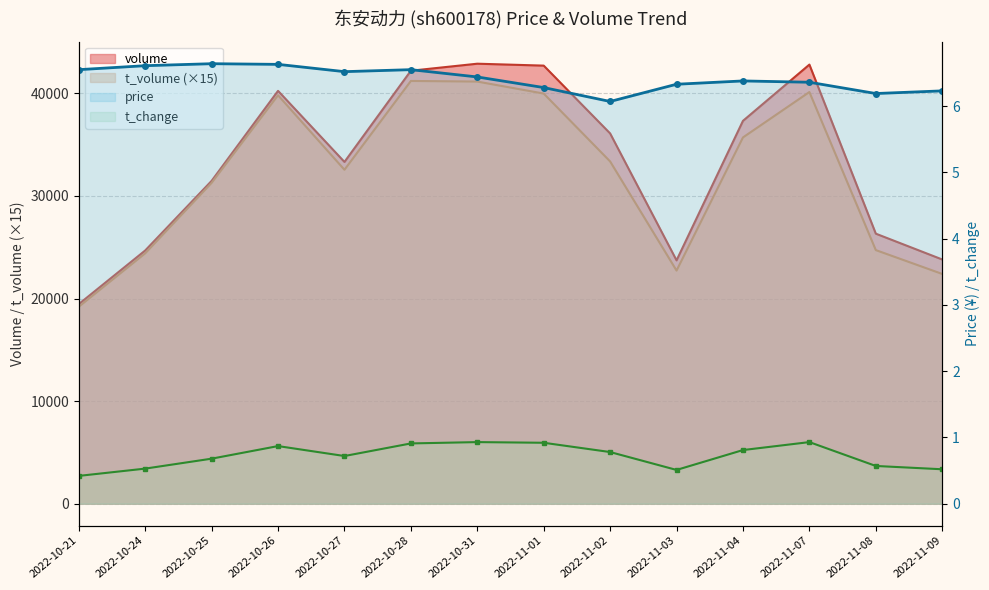

What is the difference between the t_change values at 2022-10-25 and 2022-11-09?

0.2